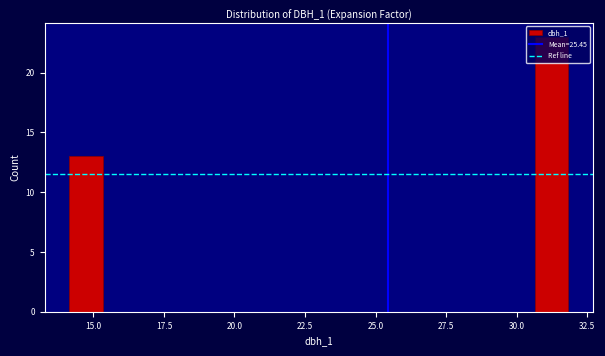

Read against the x-axis, roughly where is the centre of the tallest bar?

31.0